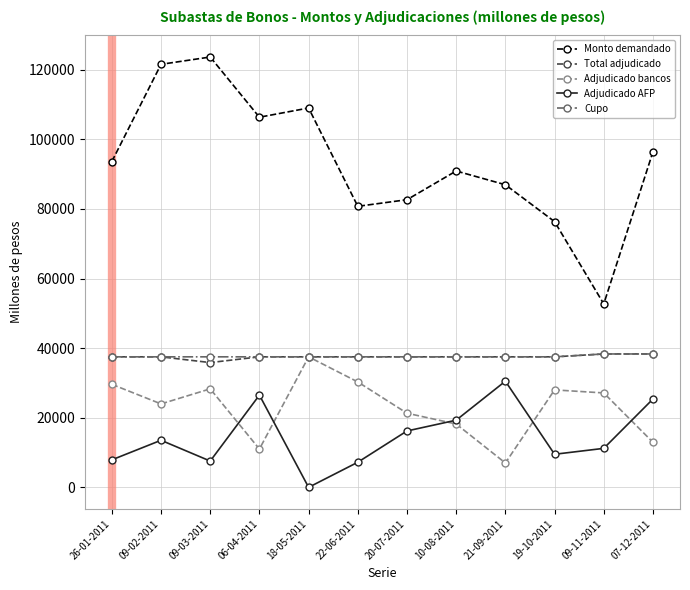

What is the difference between the highest and lowest values at 26-01-2011?

85710